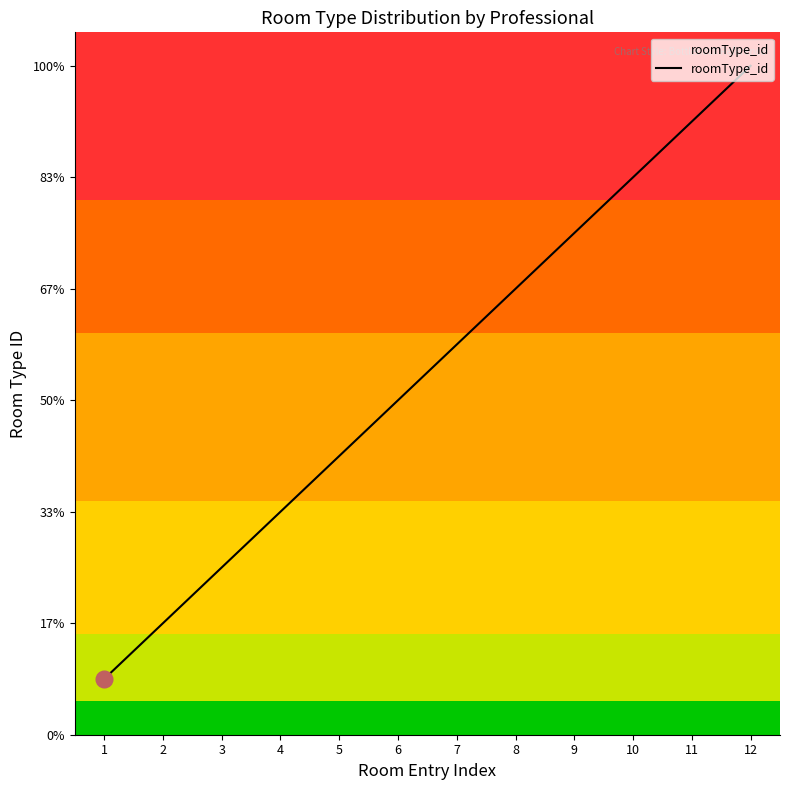

What is the smallest value displayed?

1